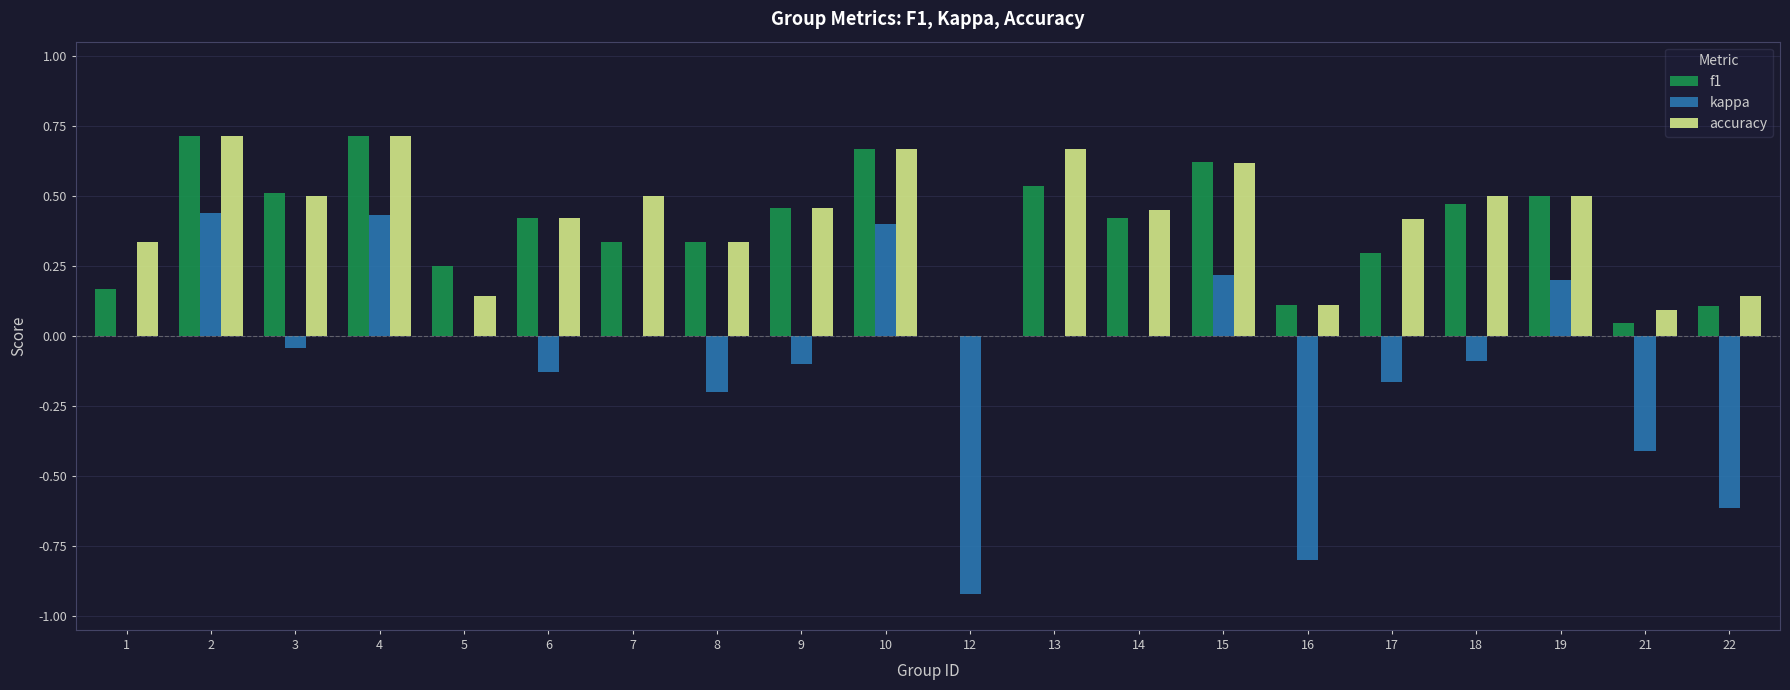

Is it true that f1 equals 0.1 at 1?

False